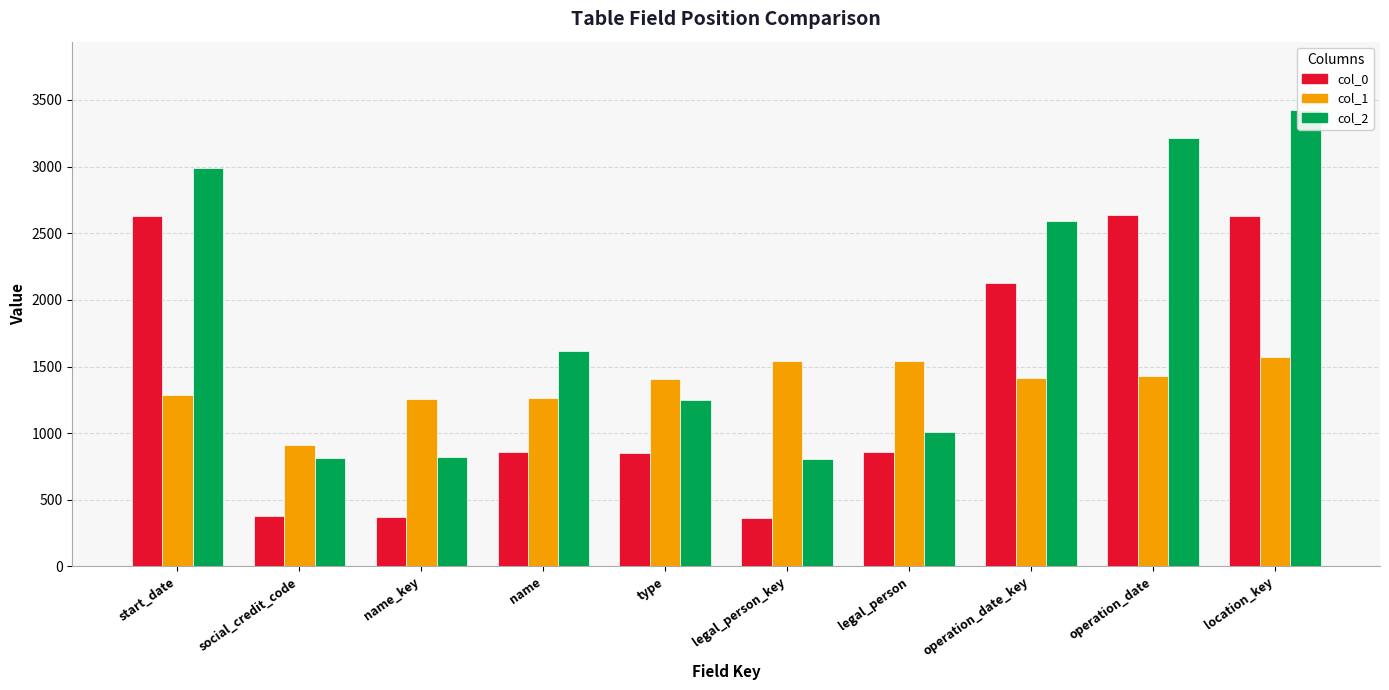

Which category has the lowest value across all series?

legal_person_key